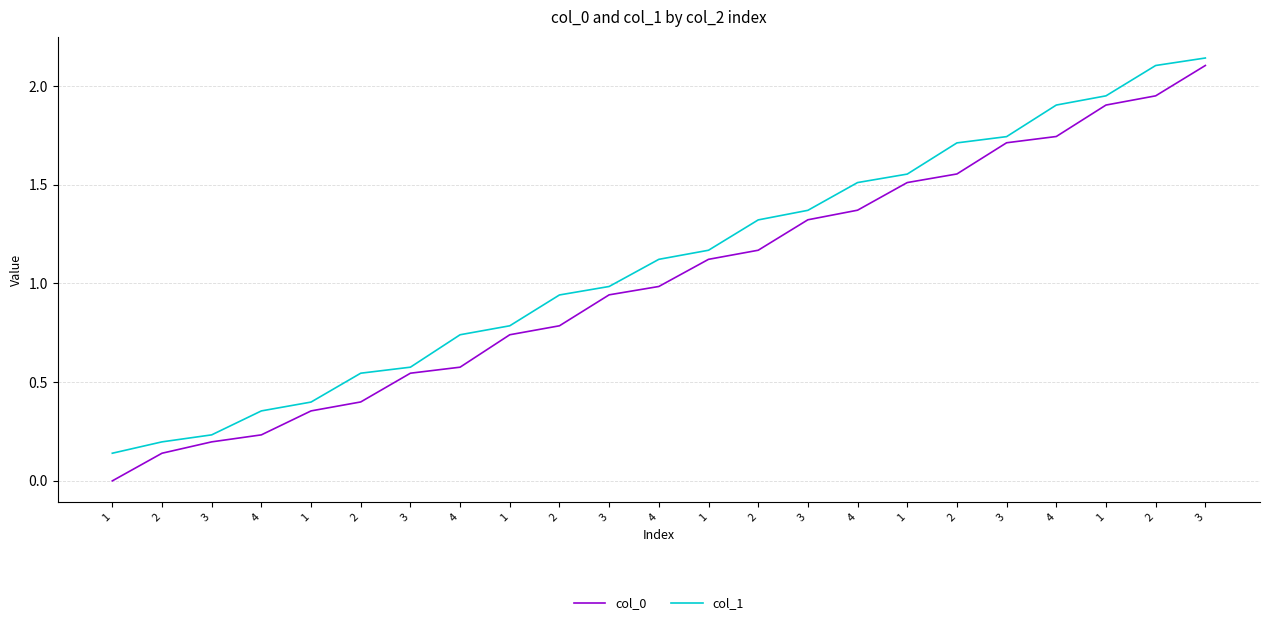

At which category does the chart reach its peak across all series?

3